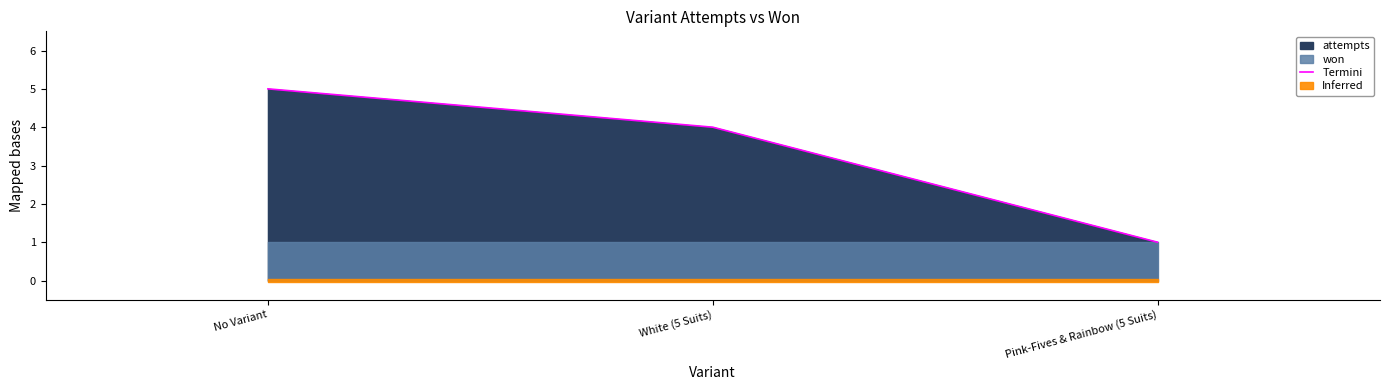

Which label corresponds to the smallest value in the chart?

Pink-Fives & Rainbow (5 Suits)